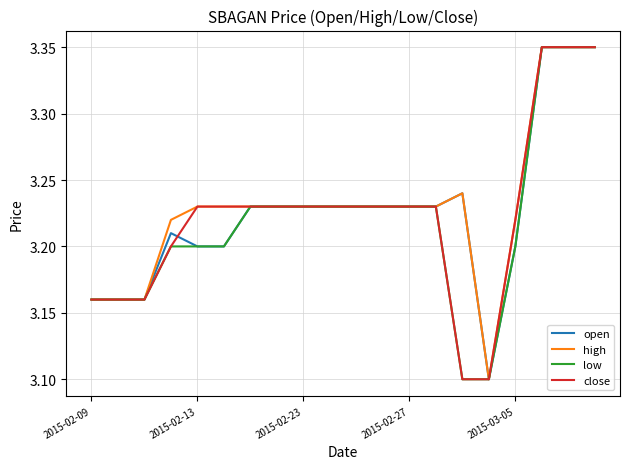

What is the minimum value shown in the chart?

3.1